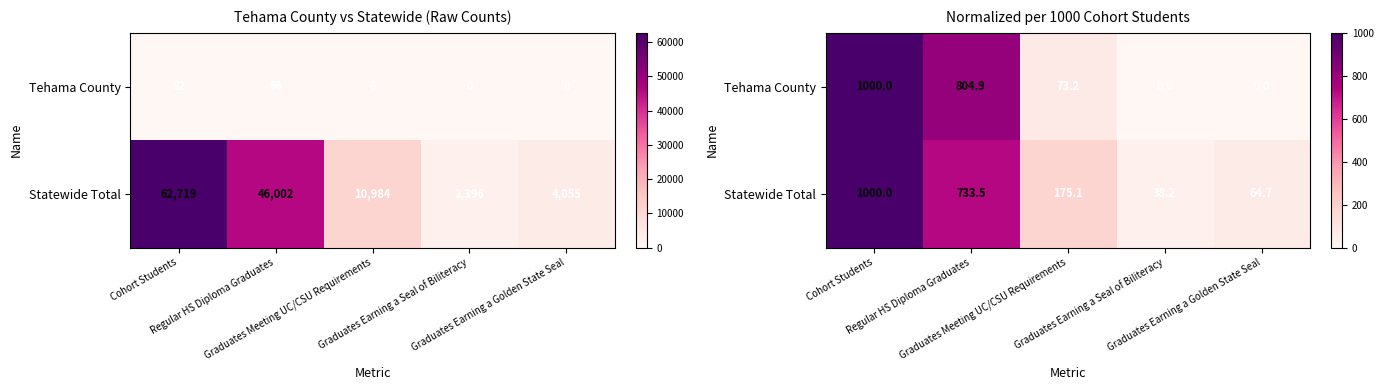

Which label corresponds to the largest value in the chart?

Cohort Students